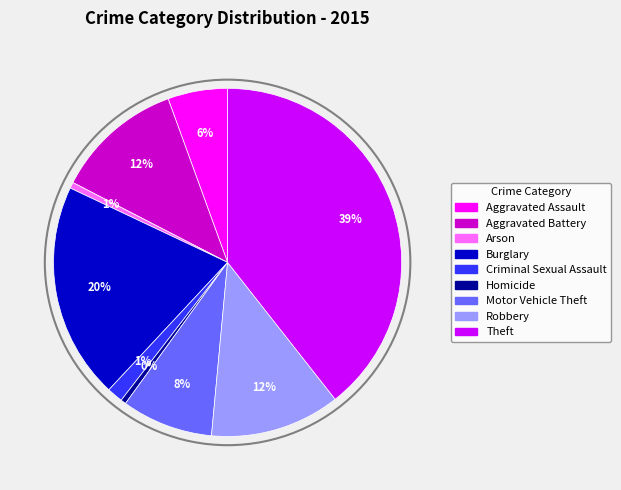

Approximately how many times larger is the value at Aggravated Battery compared to Homicide?

24.1